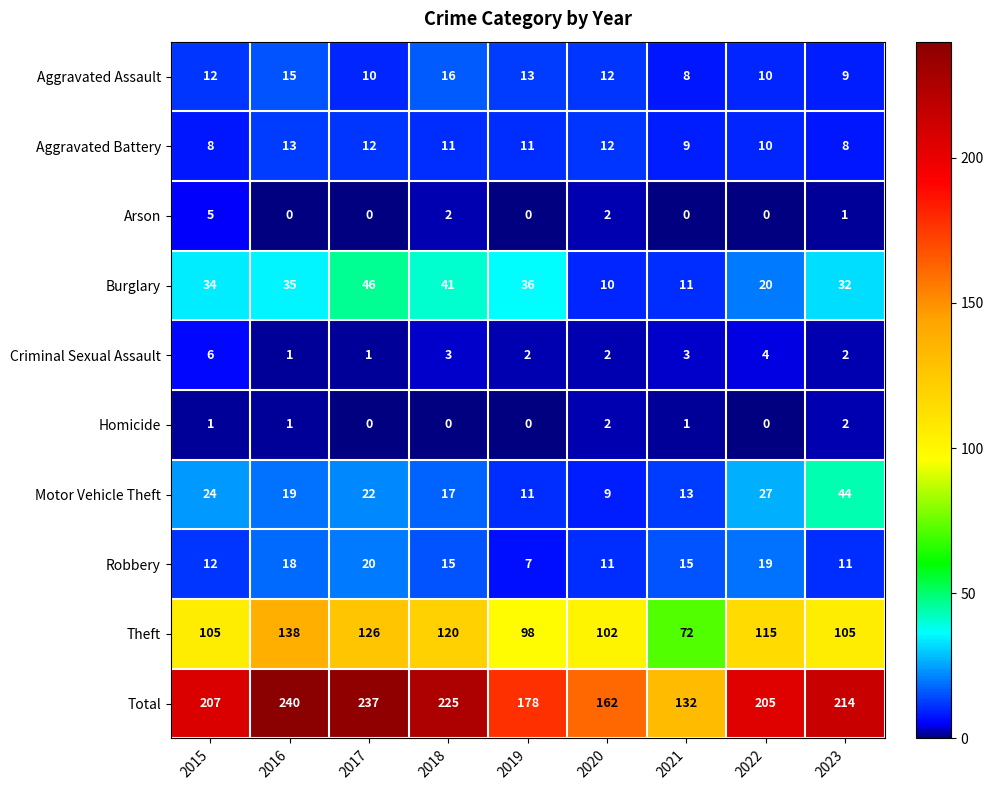

At which category does the chart reach its peak across all series?

2016